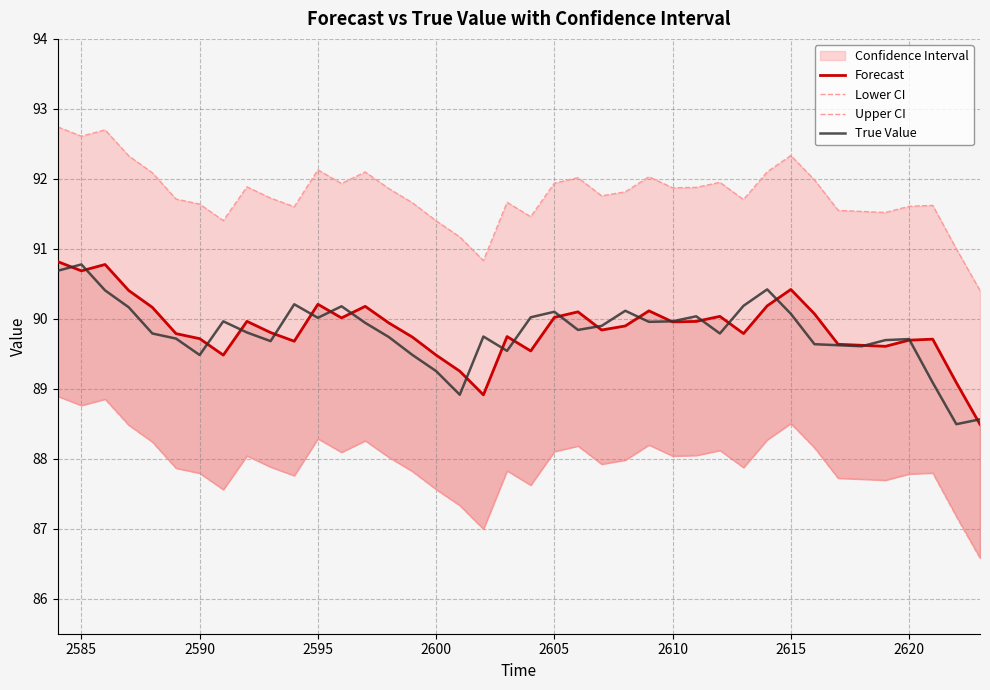

What is the lowest value of the True Value series?

88.5